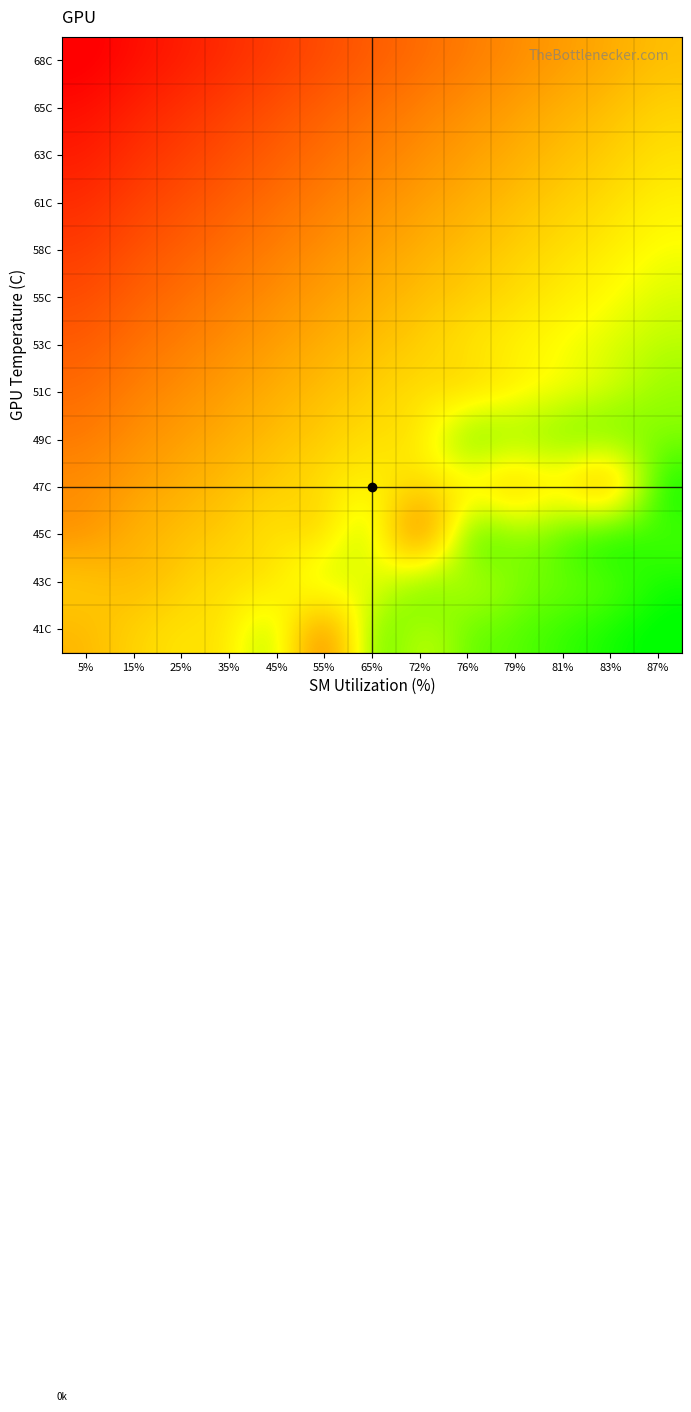

Reading right to left, extract all data points from this chart.

41C: 87%=1.0	83%=1.0	81%=0.9	79%=0.9	76%=0.8	72%=0.8	65%=0.7	55%=0.5	45%=0.7	35%=0.6	25%=0.6	15%=0.5	5%=0.5
43C: 87%=1.0	83%=0.9	81%=0.9	79%=0.8	76%=0.8	72%=0.7	65%=0.7	55%=0.7	45%=0.6	35%=0.6	25%=0.5	15%=0.5	5%=0.5
45C: 87%=0.9	83%=0.9	81%=0.8	79%=0.8	76%=0.7	72%=0.5	65%=0.7	55%=0.6	45%=0.6	35%=0.5	25%=0.5	15%=0.5	5%=0.4
47C: 87%=0.9	83%=0.6	81%=0.7	79%=0.6	76%=0.7	72%=0.6	65%=0.6	55%=0.6	45%=0.5	35%=0.5	25%=0.5	15%=0.4	5%=0.4
49C: 87%=0.8	83%=0.8	81%=0.8	79%=0.7	76%=0.7	72%=0.6	65%=0.6	55%=0.5	45%=0.5	35%=0.5	25%=0.4	15%=0.4	5%=0.3
51C: 87%=0.8	83%=0.7	81%=0.7	79%=0.7	76%=0.6	72%=0.6	65%=0.5	55%=0.5	45%=0.5	35%=0.4	25%=0.4	15%=0.3	5%=0.3
53C: 87%=0.7	83%=0.7	81%=0.7	79%=0.6	76%=0.6	72%=0.5	65%=0.5	55%=0.5	45%=0.4	35%=0.4	25%=0.3	15%=0.3	5%=0.2
55C: 87%=0.7	83%=0.7	81%=0.6	79%=0.6	76%=0.5	72%=0.5	65%=0.5	55%=0.4	45%=0.4	35%=0.3	25%=0.3	15%=0.2	5%=0.2
58C: 87%=0.7	83%=0.6	81%=0.6	79%=0.5	76%=0.5	72%=0.5	65%=0.4	55%=0.4	45%=0.3	35%=0.3	25%=0.2	15%=0.2	5%=0.2
61C: 87%=0.6	83%=0.6	81%=0.5	79%=0.5	76%=0.5	72%=0.4	65%=0.4	55%=0.3	45%=0.3	35%=0.2	25%=0.2	15%=0.2	5%=0.1
63C: 87%=0.6	83%=0.5	81%=0.5	79%=0.5	76%=0.4	72%=0.4	65%=0.3	55%=0.3	45%=0.2	35%=0.2	25%=0.2	15%=0.1	5%=0.1
65C: 87%=0.5	83%=0.5	81%=0.5	79%=0.4	76%=0.4	72%=0.3	65%=0.3	55%=0.2	45%=0.2	35%=0.2	25%=0.1	15%=0.1	5%=0.0
68C: 87%=0.5	83%=0.5	81%=0.4	79%=0.4	76%=0.3	72%=0.3	65%=0.2	55%=0.2	45%=0.2	35%=0.1	25%=0.1	15%=0.0	5%=0.0